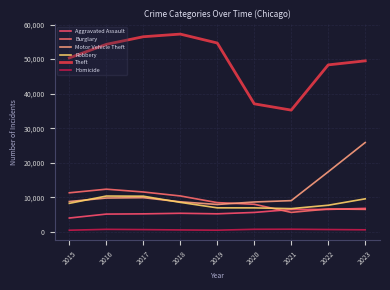

Is this an area chart (filled region under the line)?

No